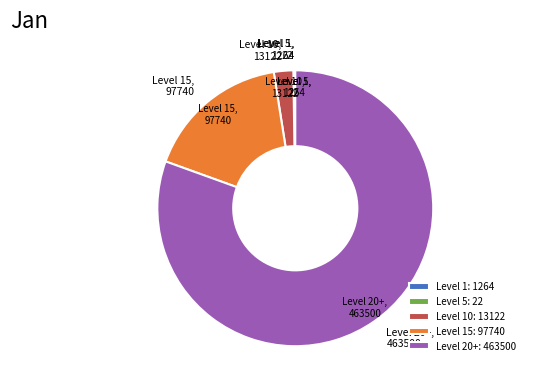

The Level 15: 97740 slice represents 6% of the pie. True or false?

False